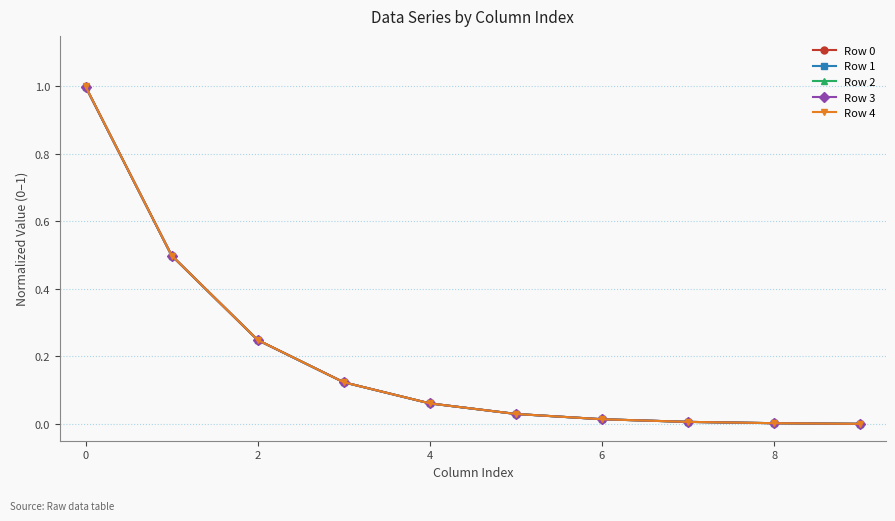

What is the maximum value for Row 1?

1.0